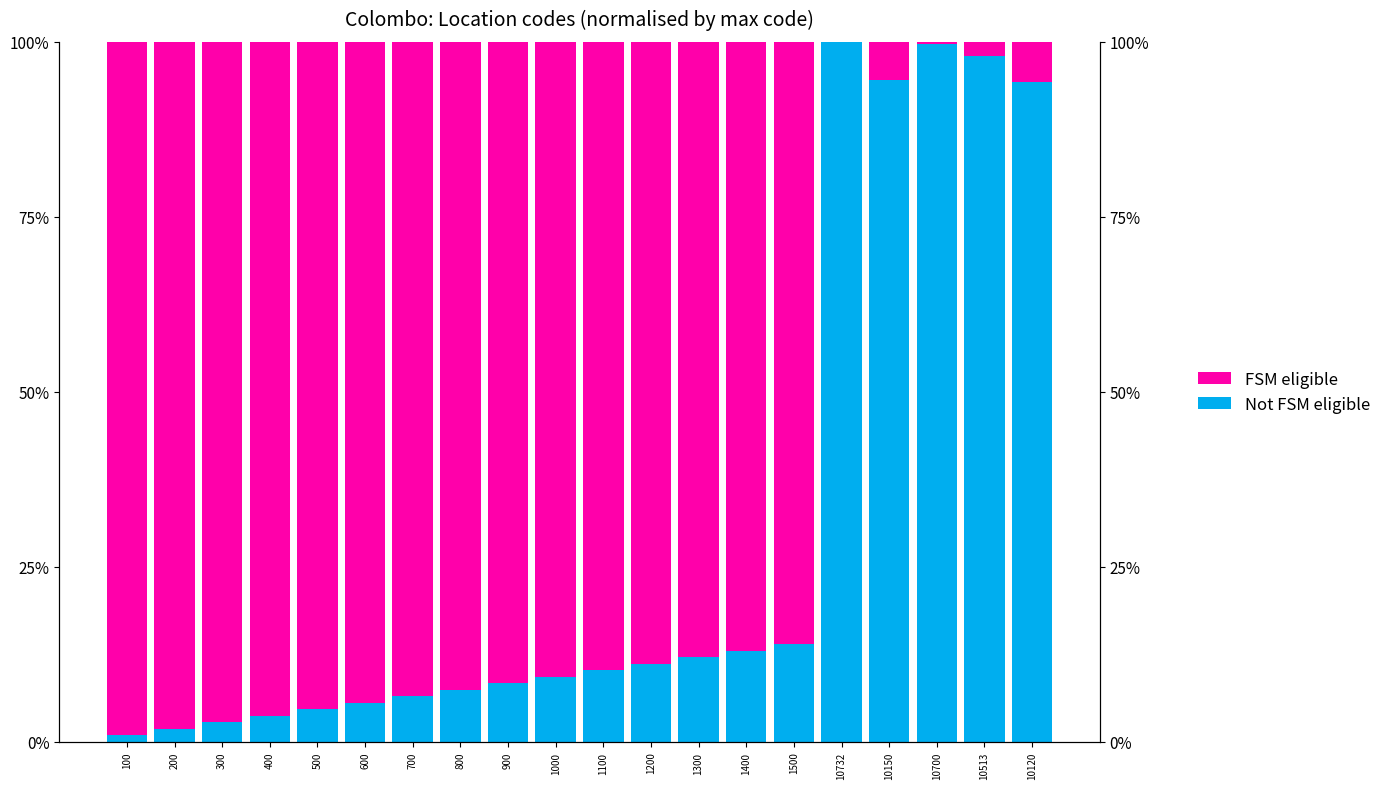

Which label corresponds to the largest value in the chart?

10732